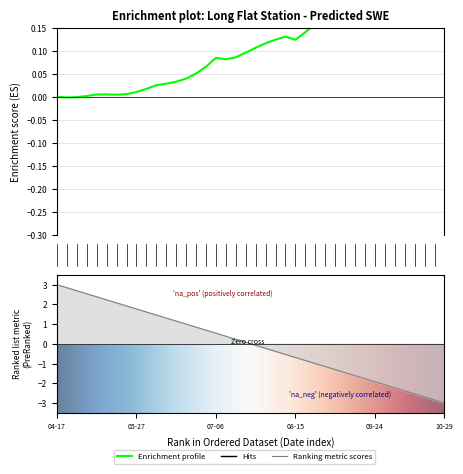

How many data points are above 0?

37